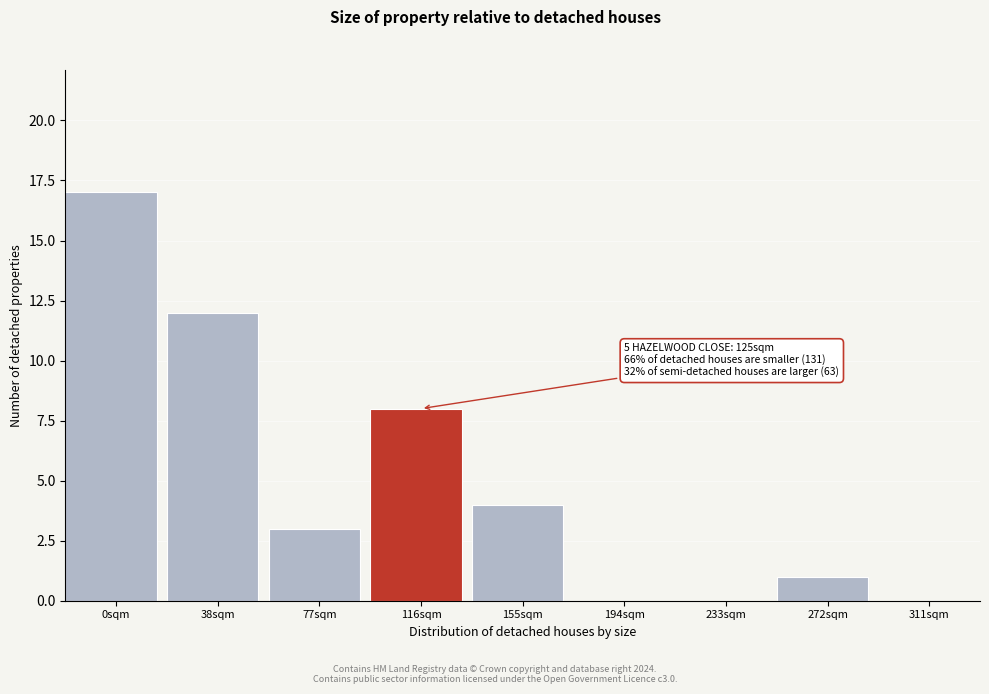

Reading left to right, transcribe all the data shown in this chart.

0sqm=17	38sqm=12	77sqm=3	116sqm=8	155sqm=4	194sqm=0	233sqm=0	272sqm=1	311sqm=0